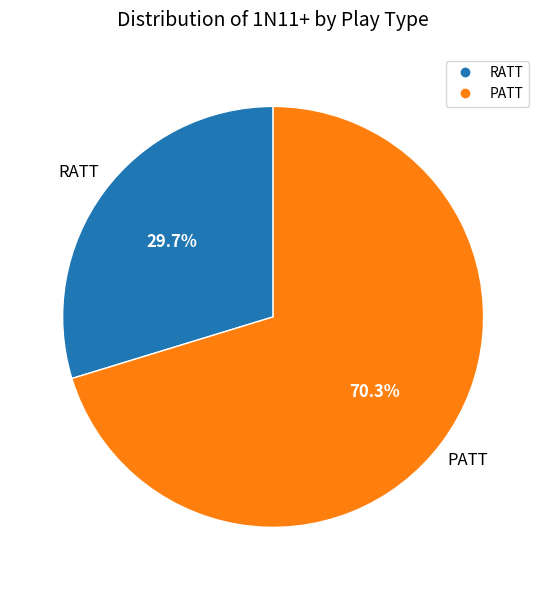

What percentage do PATT and RATT together represent?

100.0%